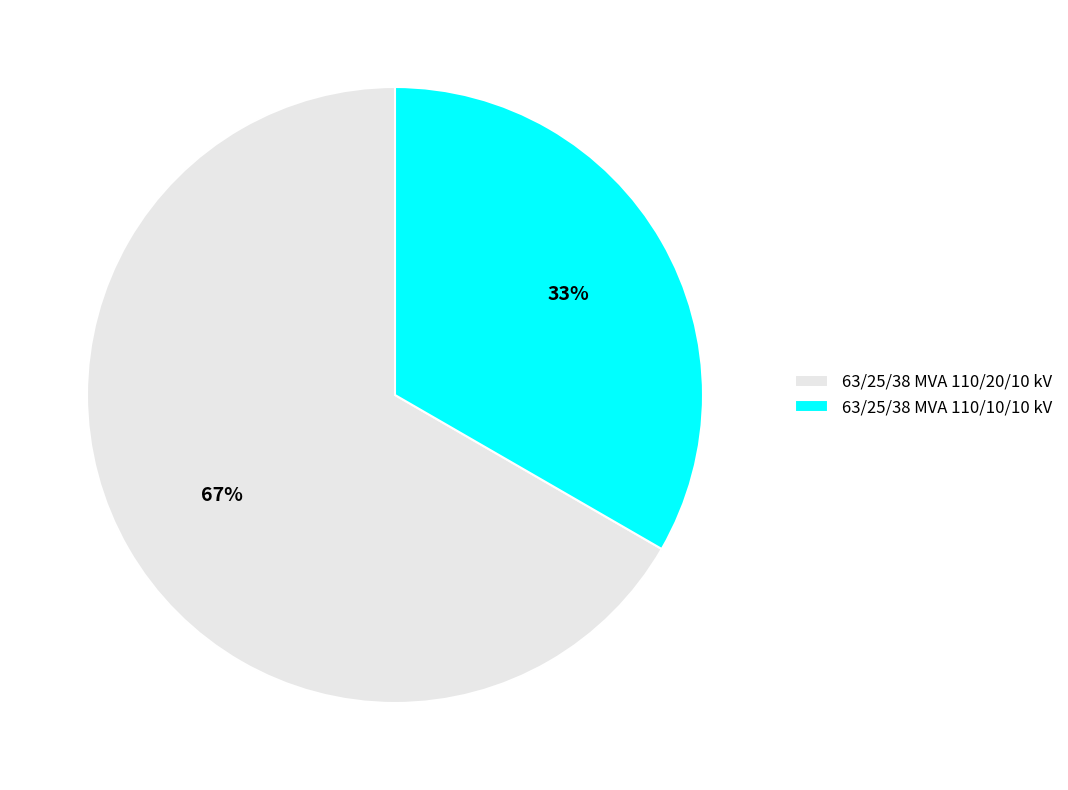

To the nearest percent, what is the combined percentage of 63/25/38 MVA 110/10/10 kV and 63/25/38 MVA 110/20/10 kV?

100%